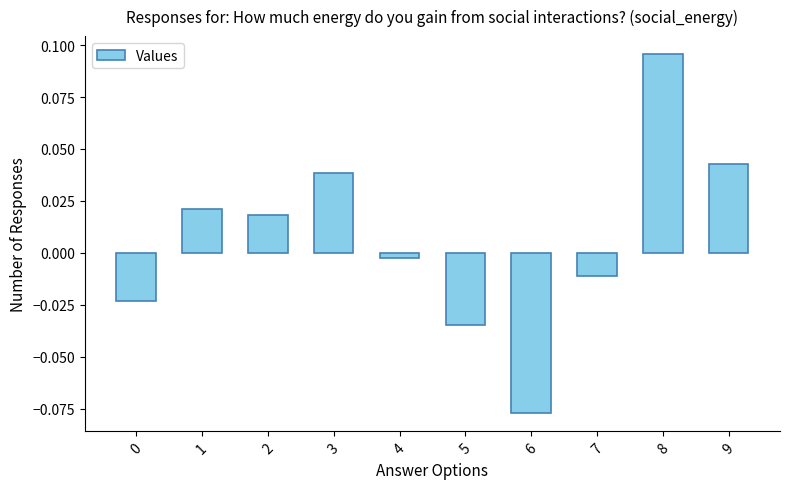

Which category has the lowest value across all series?

6